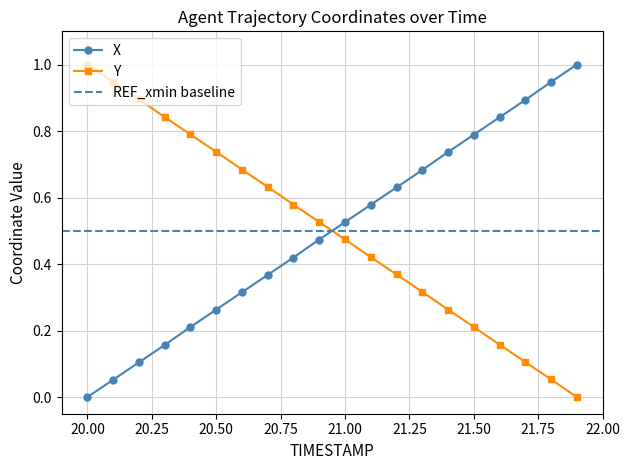

List the series in order of their peak value, lowest first.

X, Y